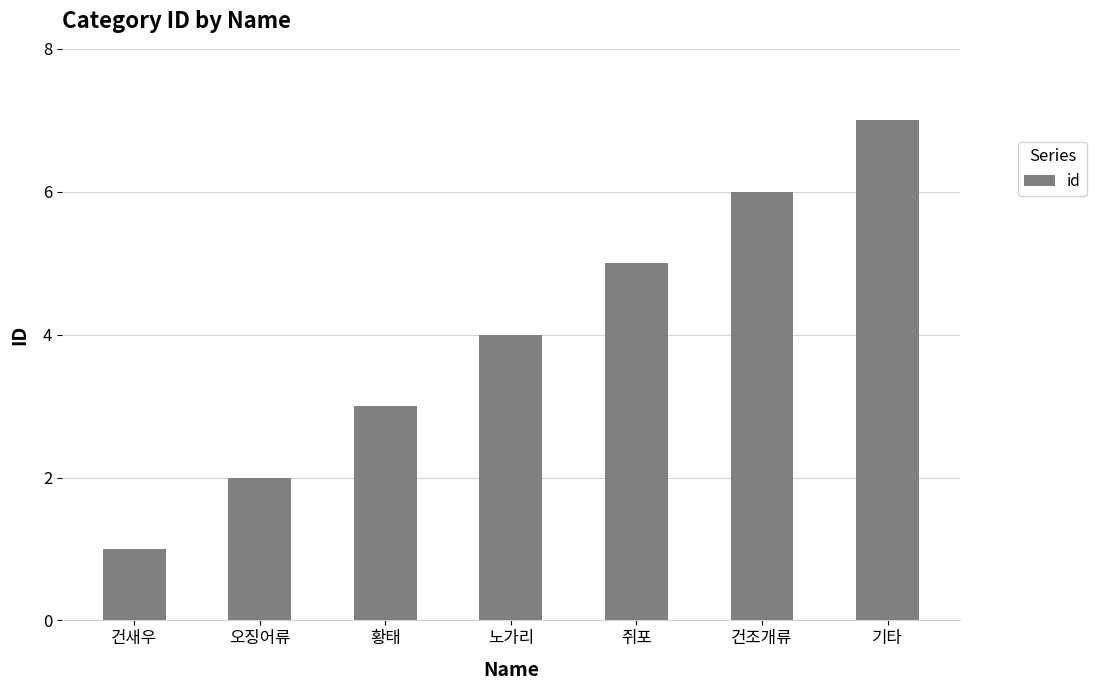

Where is the data nearest to the value 4?

노가리